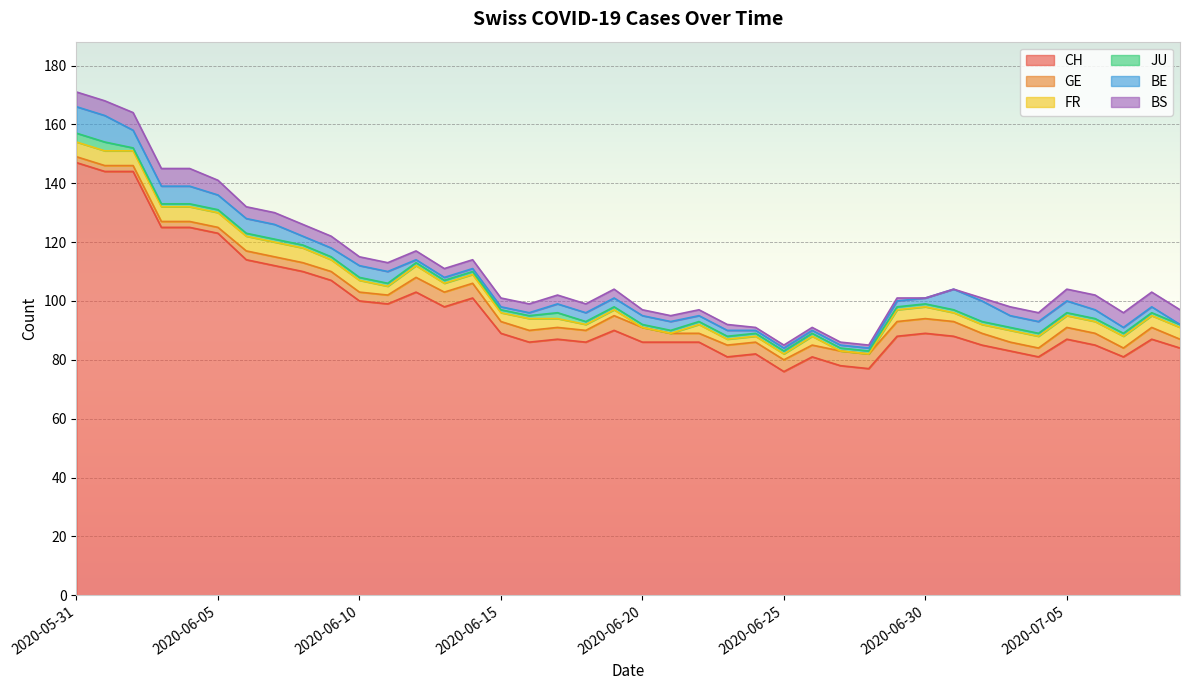

At 2020-06-19, list the series in order from smallest to largest.

JU, FR, BE, BS, GE, CH